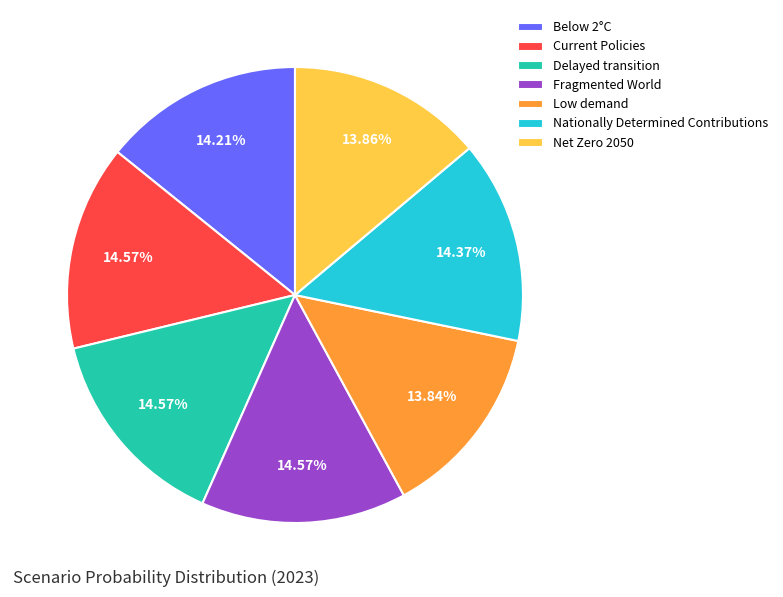

What percentage is the Low demand slice, to the nearest percent?

14%